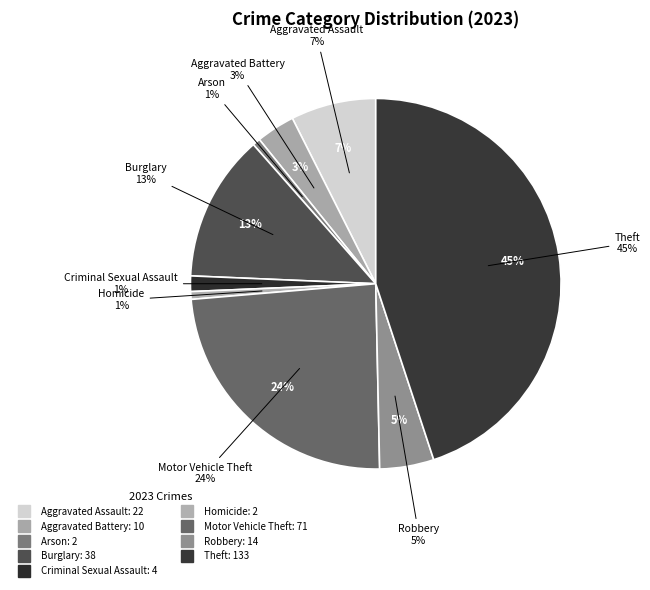

To the nearest percent, what is the difference between the largest and smallest slice percentages?

44%